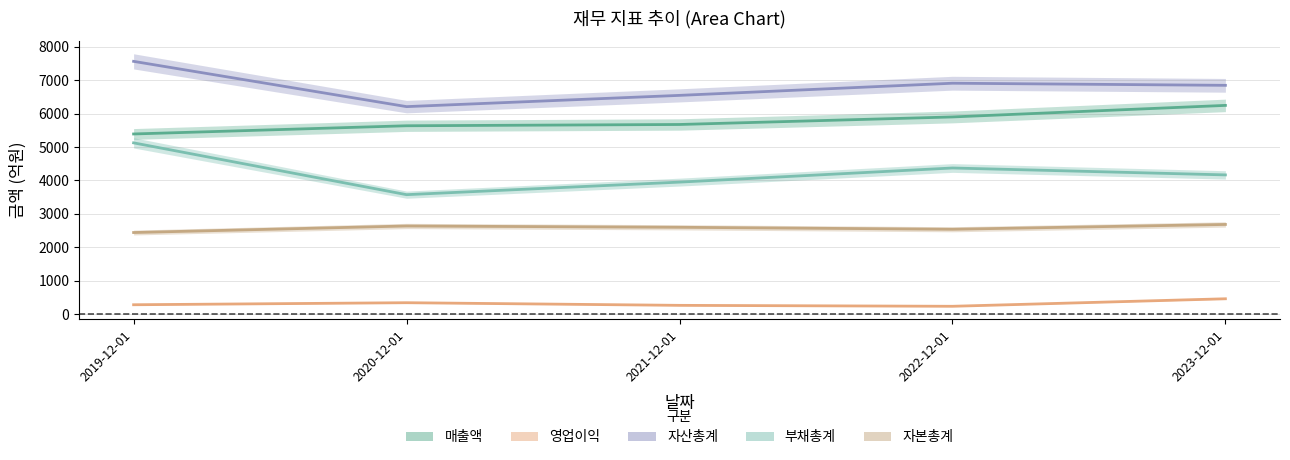

How many values in the 부채총계 series are below 4167?

2